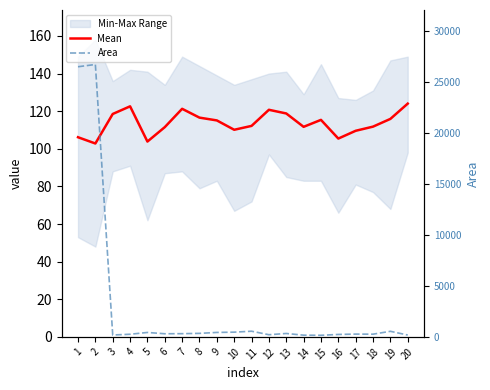

In Area, how many points are lower than both neighbors (excluding endpoints)?

5